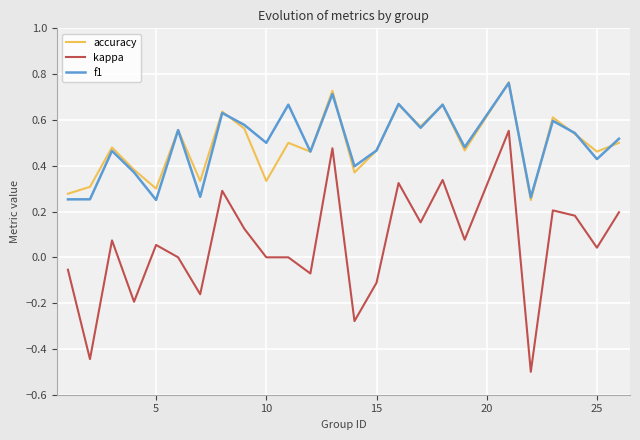

How many interior local peaks does the f1 series have?

9